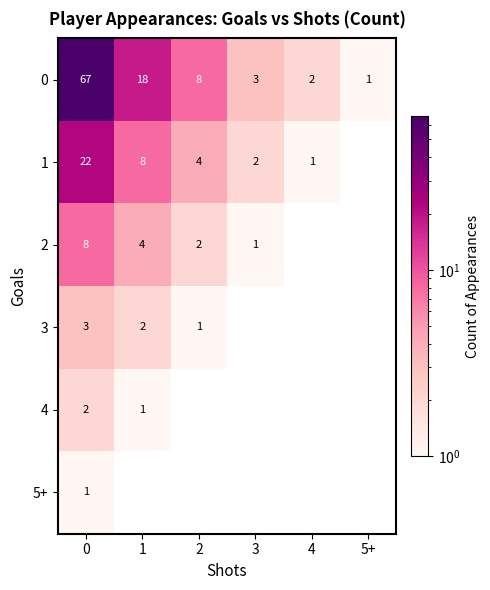

The value of 2 at 3 is 1. True or false?

True